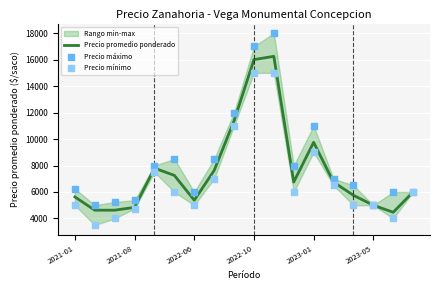

What is the total value across all series at 2021-01?

16875